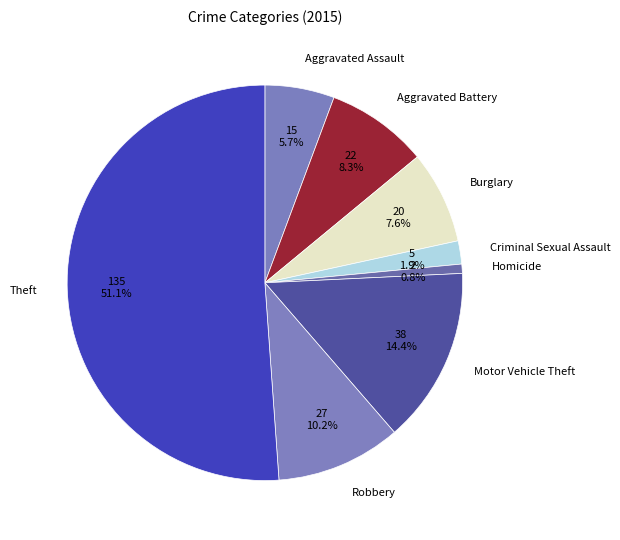

Is it true that Burglary is 8% of the pie?

True